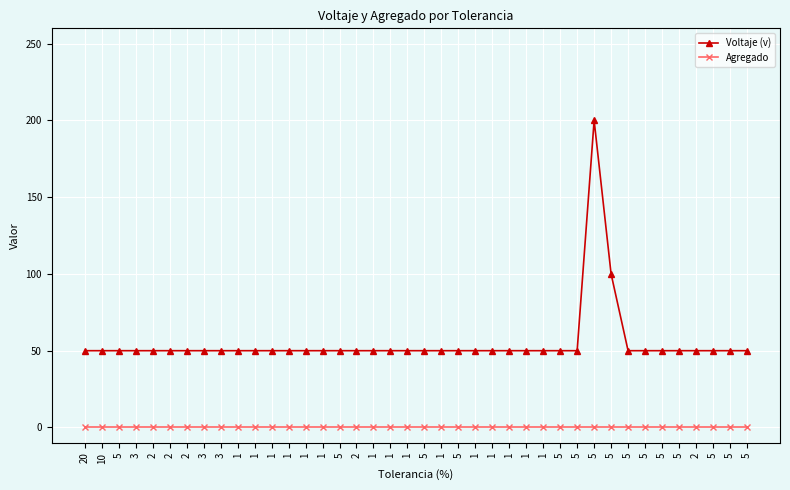

At which label does Voltaje (v) reach its peak?

5